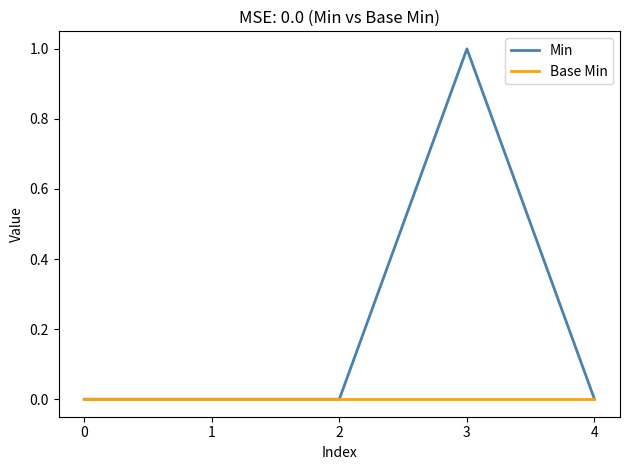

How many lines are shown in the chart?

2